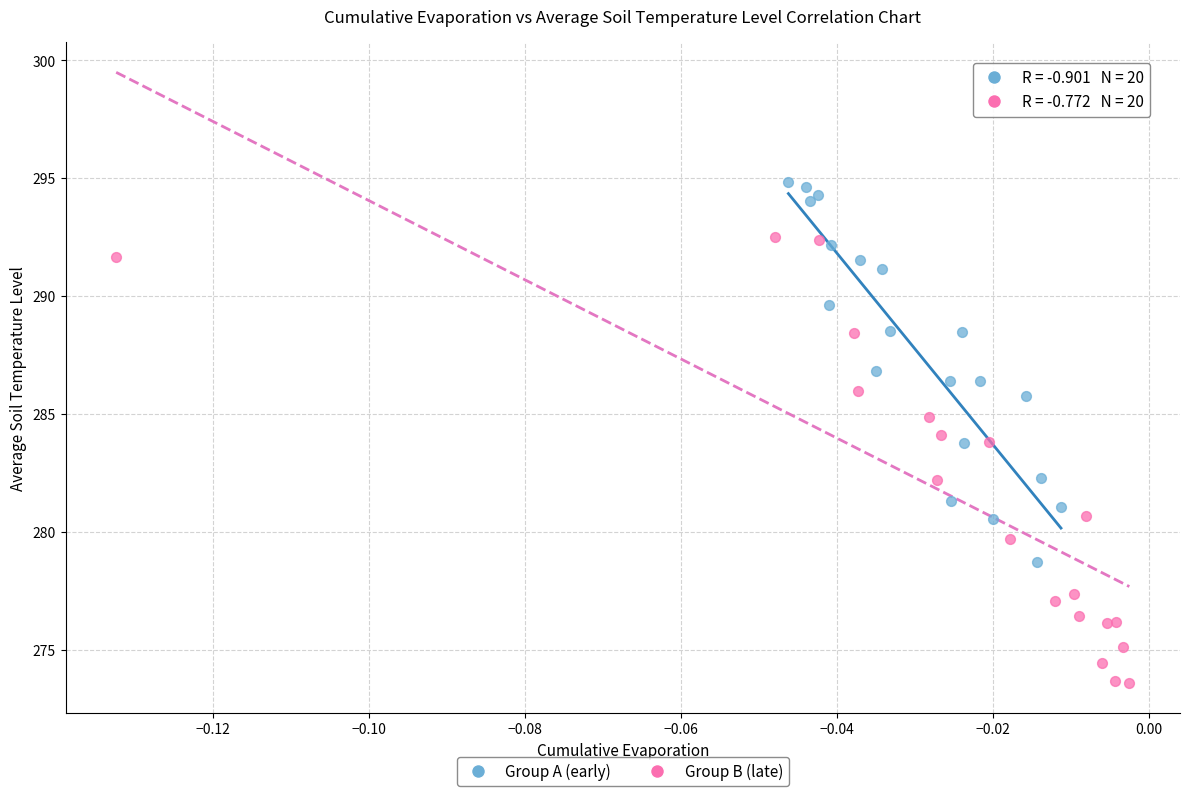

Which series has the largest Y range (max minus min)?

Group B (late)